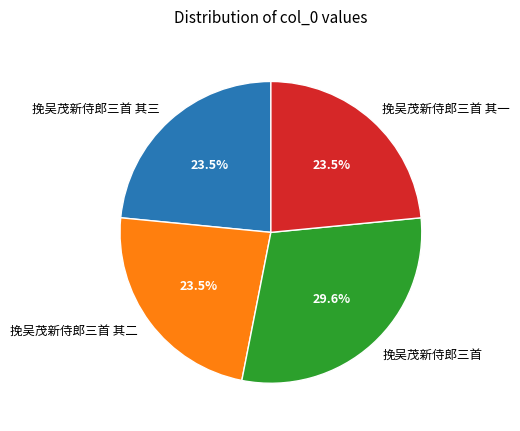

What is the ratio of the value at 挽吴茂新侍郎三首 其一 to the value at 挽吴茂新侍郎三首 其三?

1.0